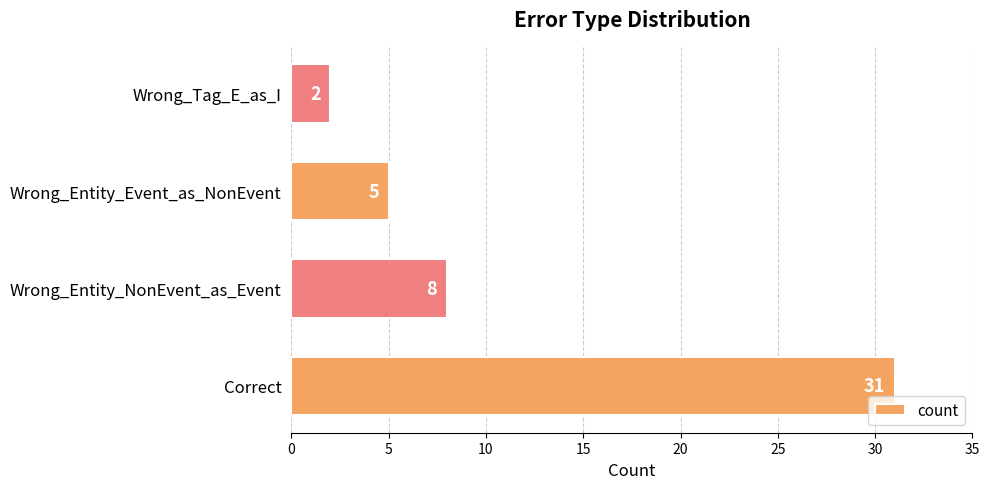

Count the values in the range 5 to 31.

3